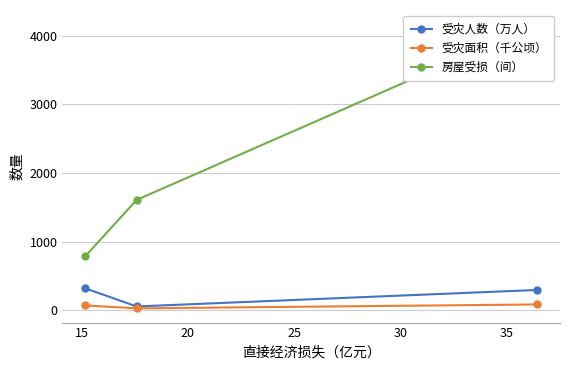

What is the sum of all 受灾人数（万人） values?

665.6